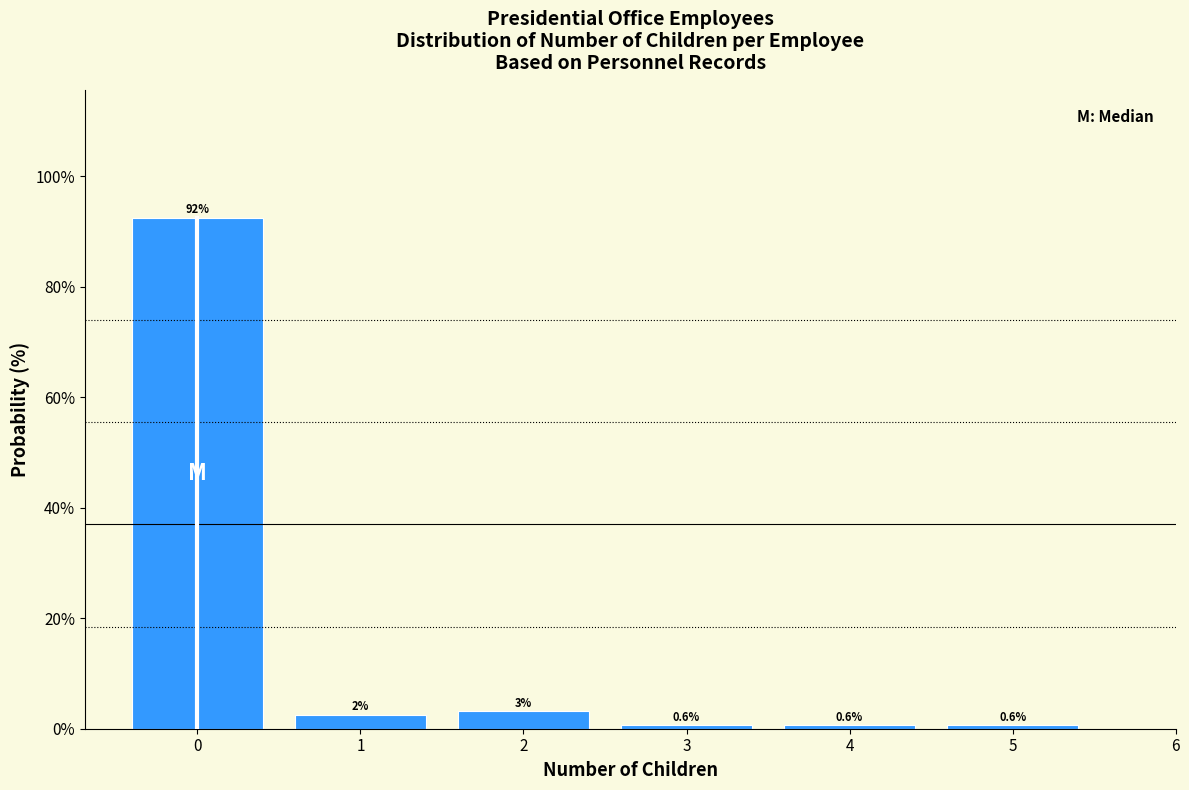

Which range on the x-axis has the tallest bar?

-0.5 to 0.5